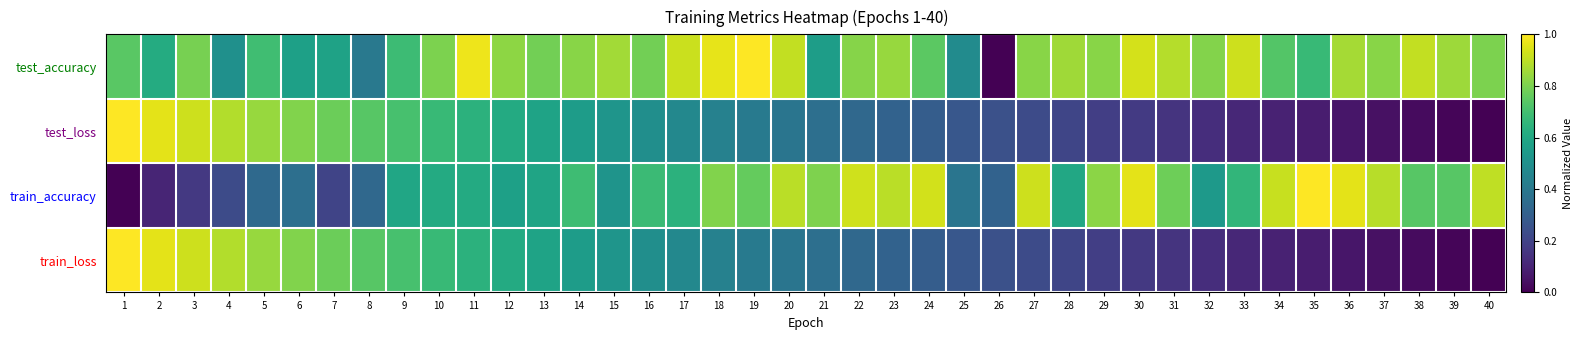

At how many categories does at least one series exceed 0?

40